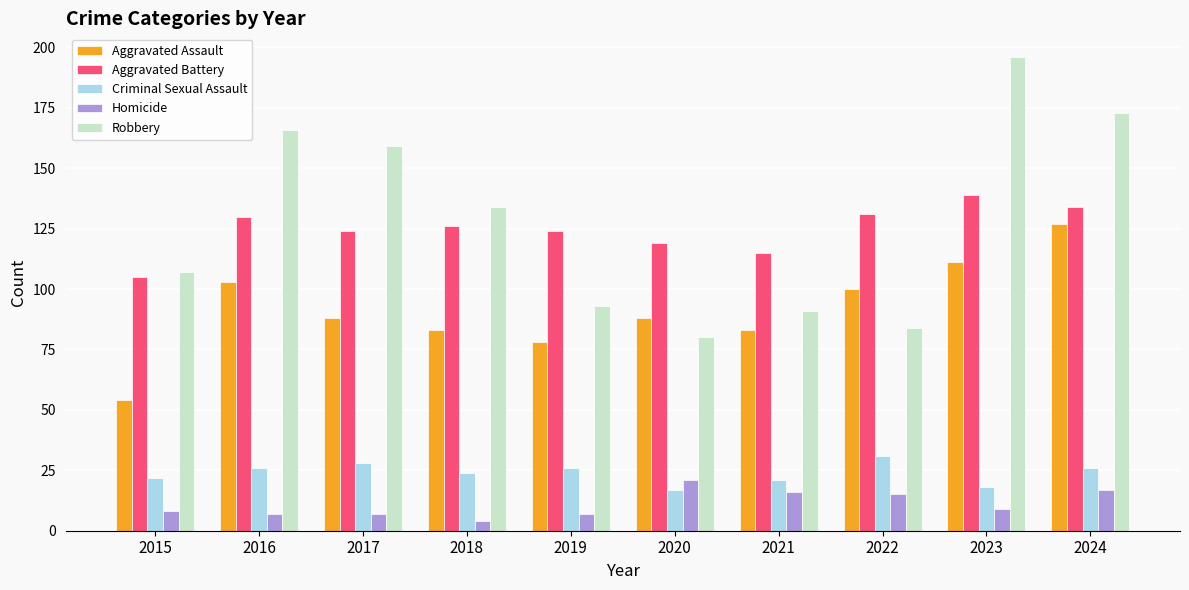

At how many categories does at least one series exceed 153?

4